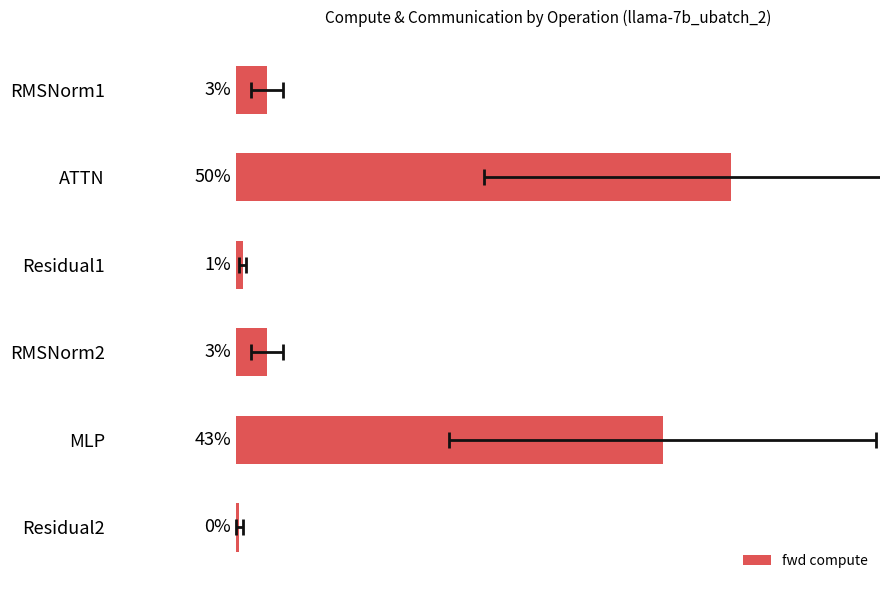

Does the chart contain stacked bars?

No